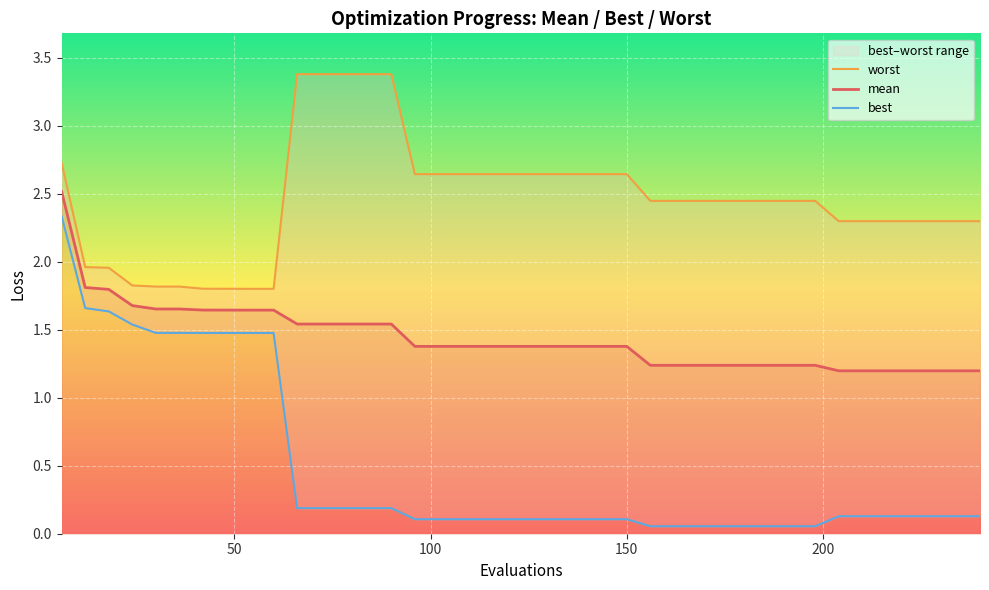

Is the value of worst at 18 greater than the value of mean at 200?

Yes